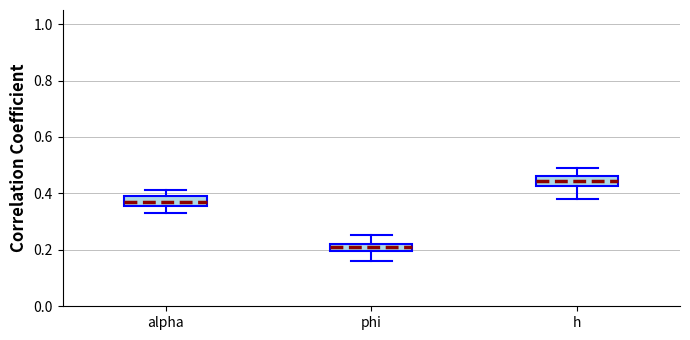

Where does the lower whisker of the box for phi end on the y-axis? The values are not printed on the chart, so give them approximately, as read against the axis.

0.16